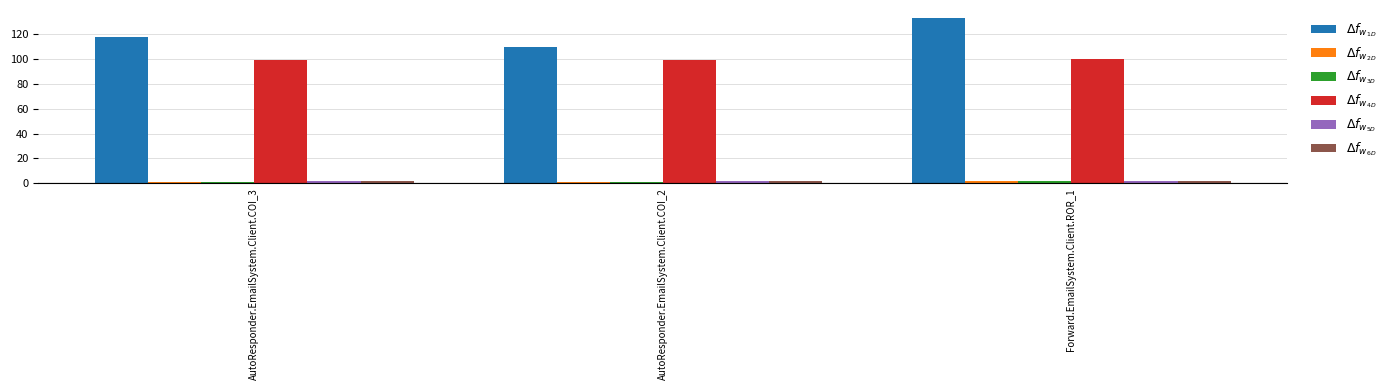

What is the label of the 3rd bar from the left?

Forward.EmailSystem.Client.ROR_1